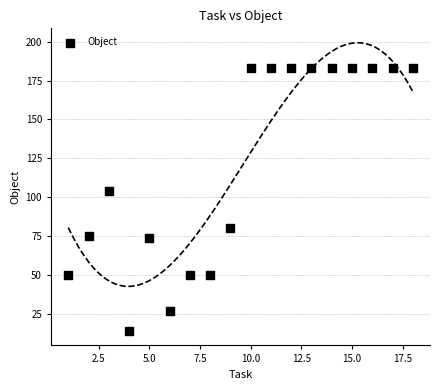

What Y value in the scatter plot is closest to 98?

104